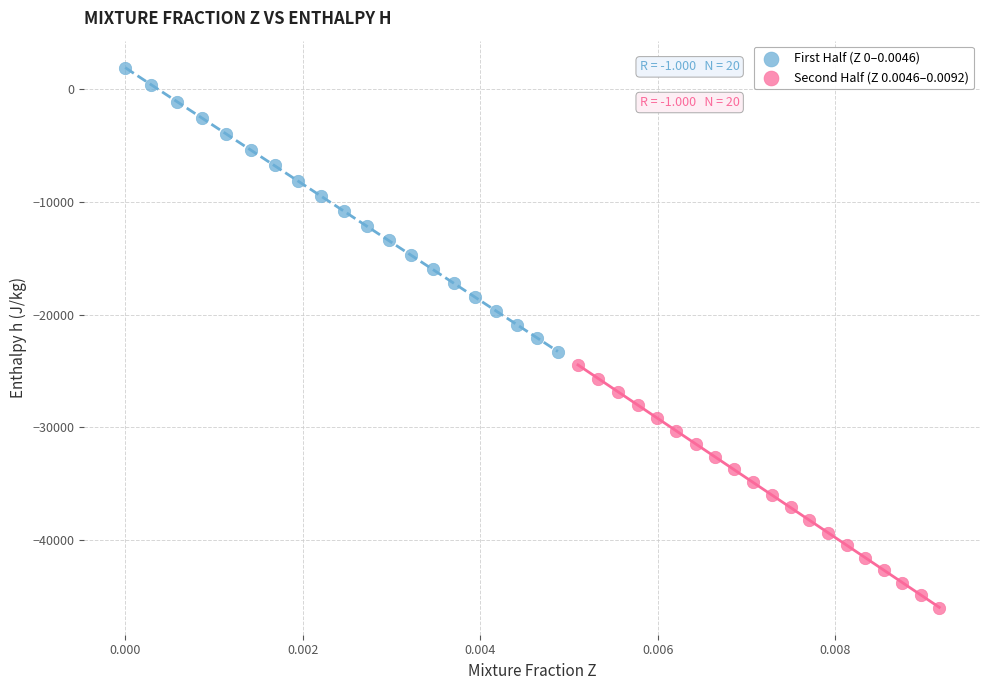

What are all the series names shown in the legend?

First Half (Z 0–0.0046), Second Half (Z 0.0046–0.0092)